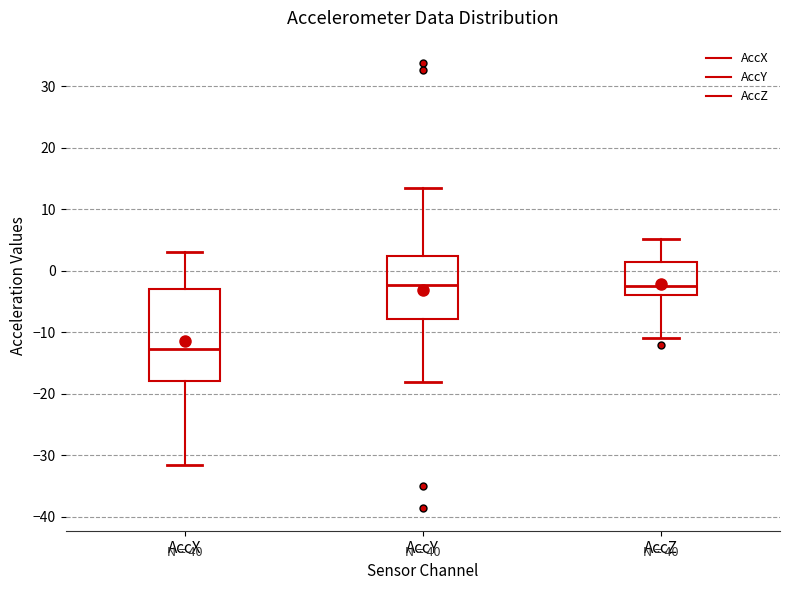

Comparing the boxes themselves (not the whiskers), which one is the tallest?

AccX